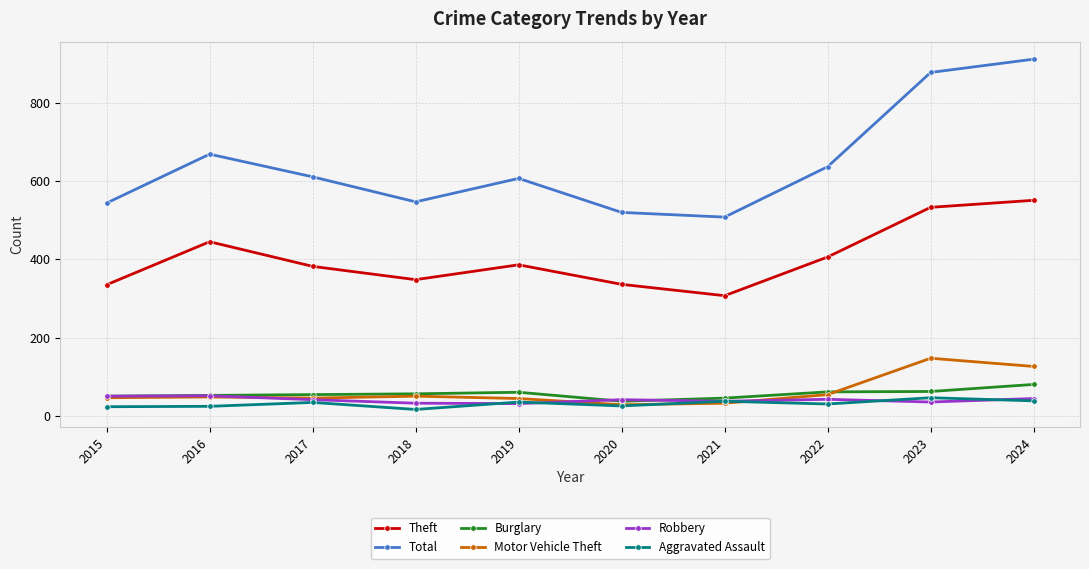

What is the difference between the maximum and minimum values in the Theft series?

244